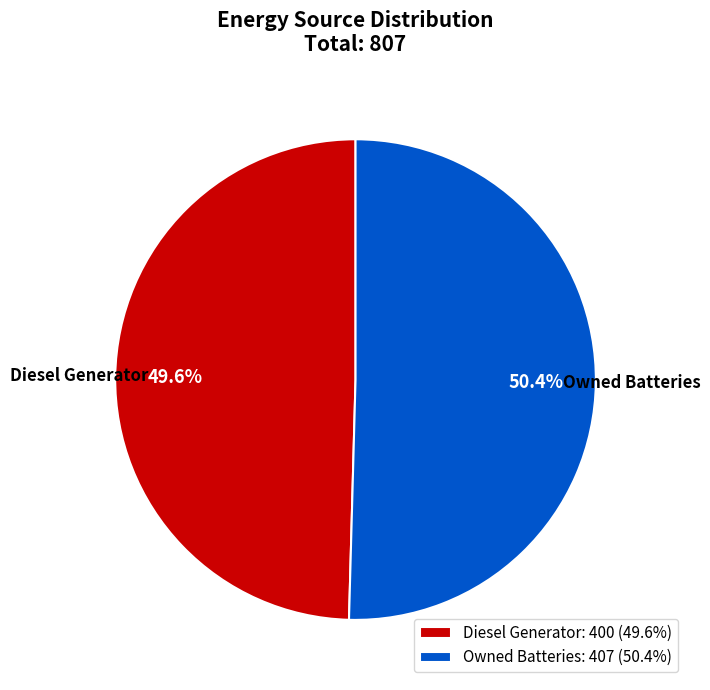

What is the largest slice in the pie chart?

Owned Batteries